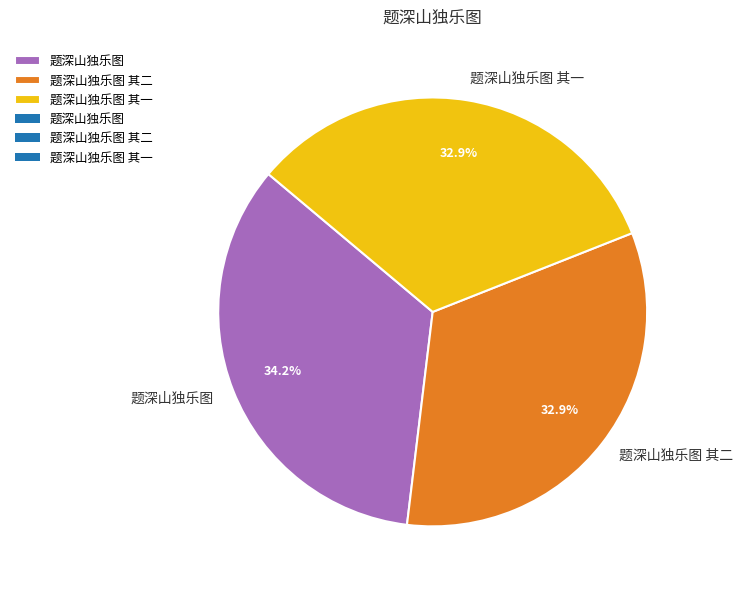

What percentage is the 题深山独乐图 其二 slice, to the nearest percent?

33%